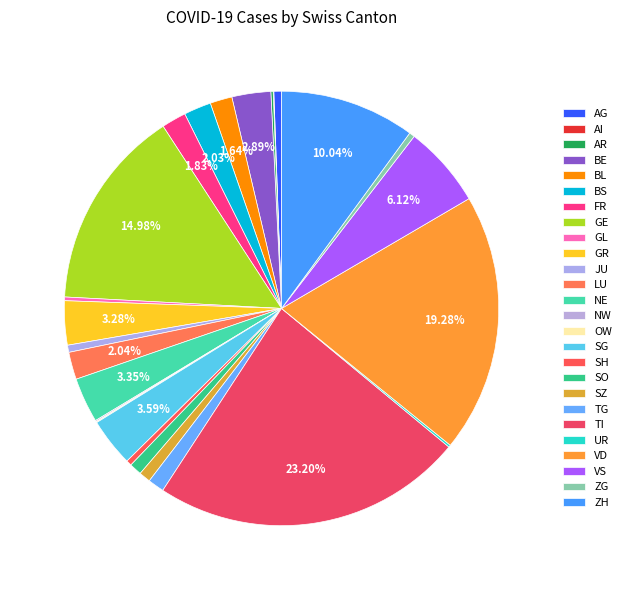

What is the largest slice in the pie chart?

TI